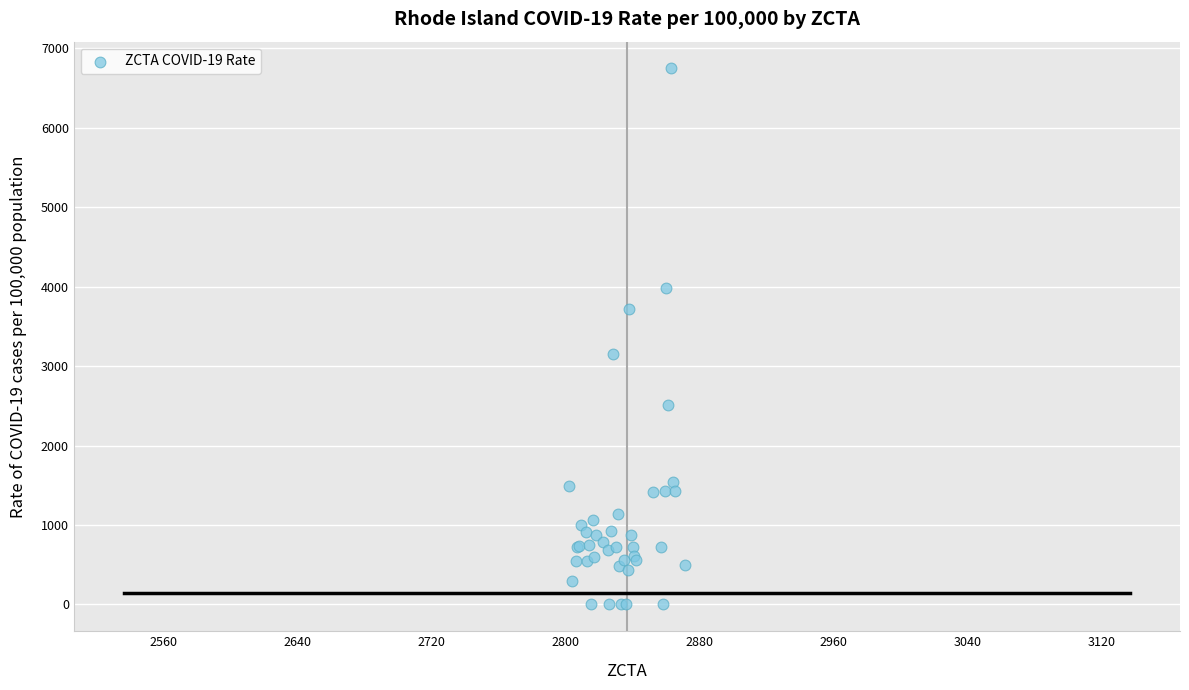

What Y value in the scatter plot is closest to 3373?

3154